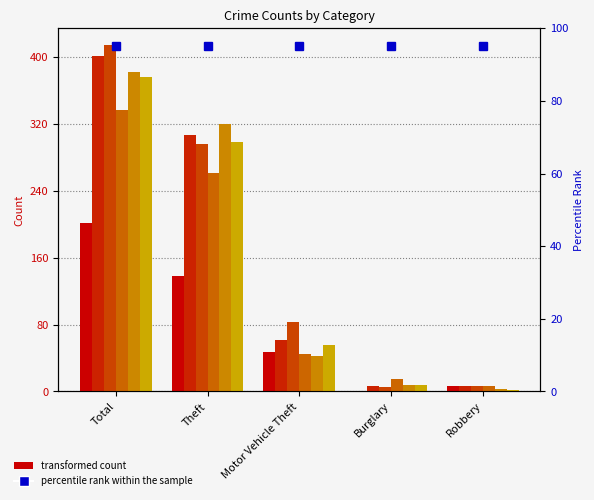

What is the label of the 3rd bar from the right?

Motor Vehicle Theft